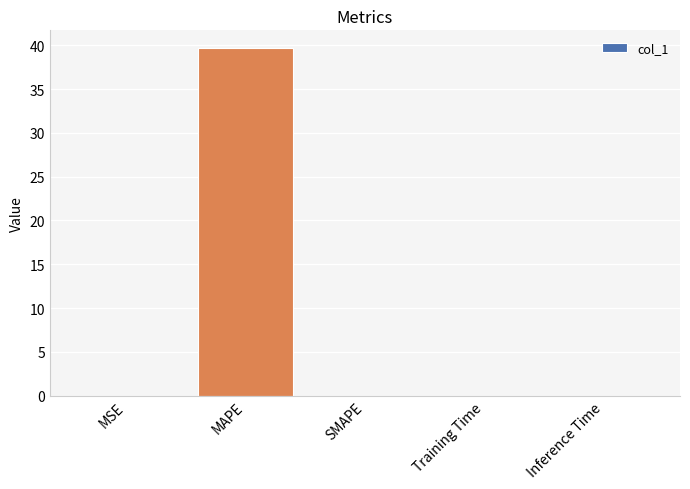

True or false: the data shows 18.2 at MAPE.

False